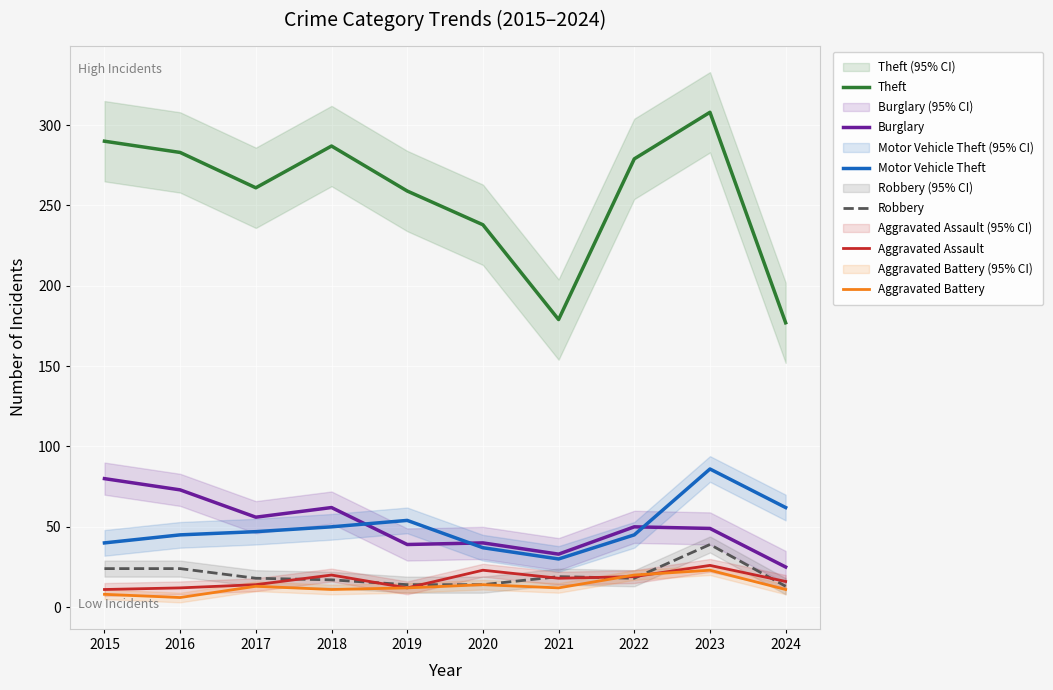

How many series are shown in this chart?

6